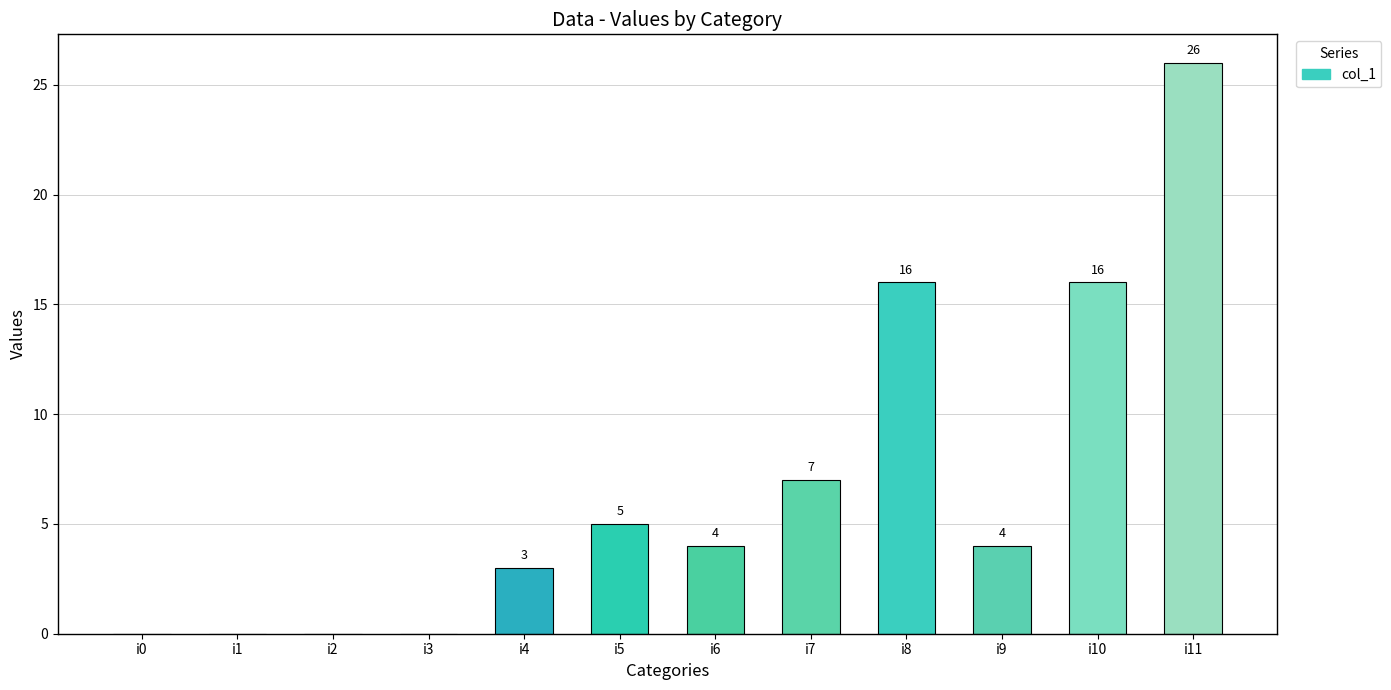

What is the sum of all values?

81